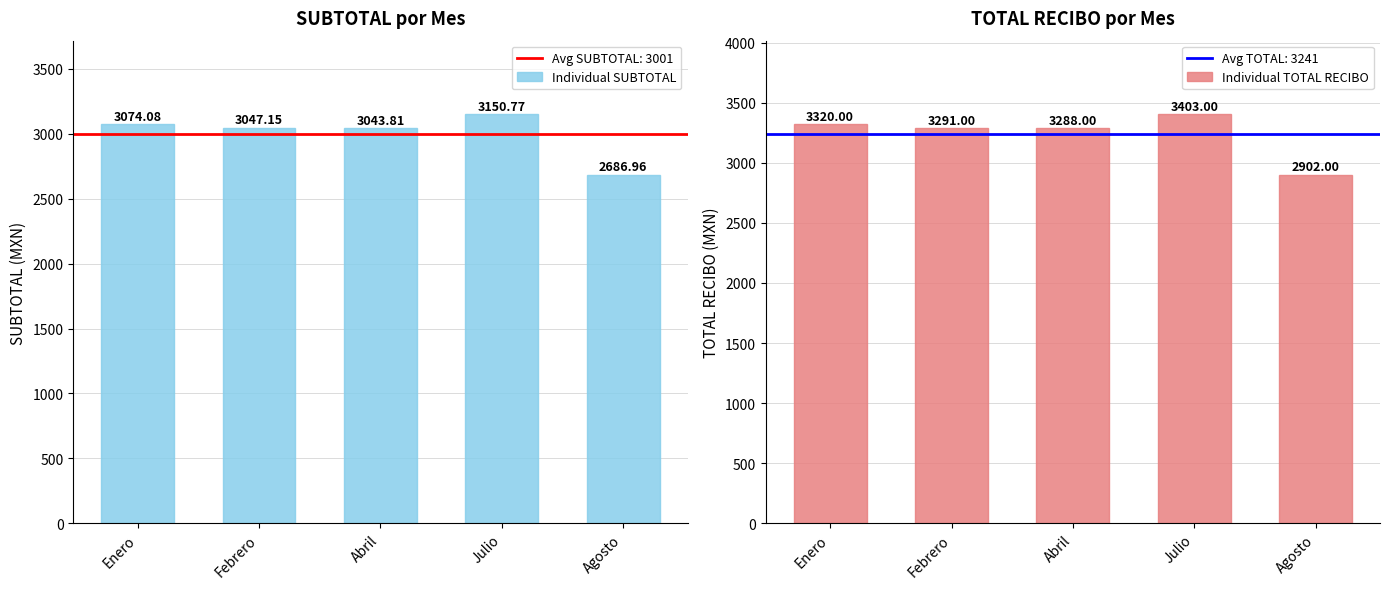

Between Julio and Enero, which is larger?

Julio